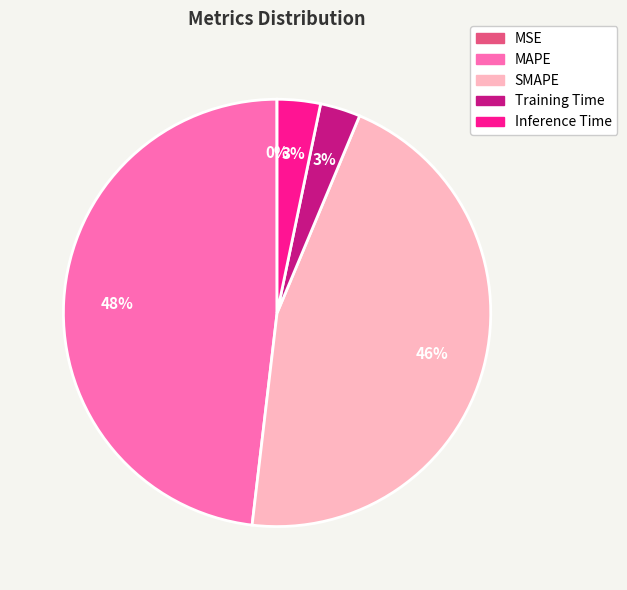

Is the sum of SMAPE and MAPE greater than half?

Yes